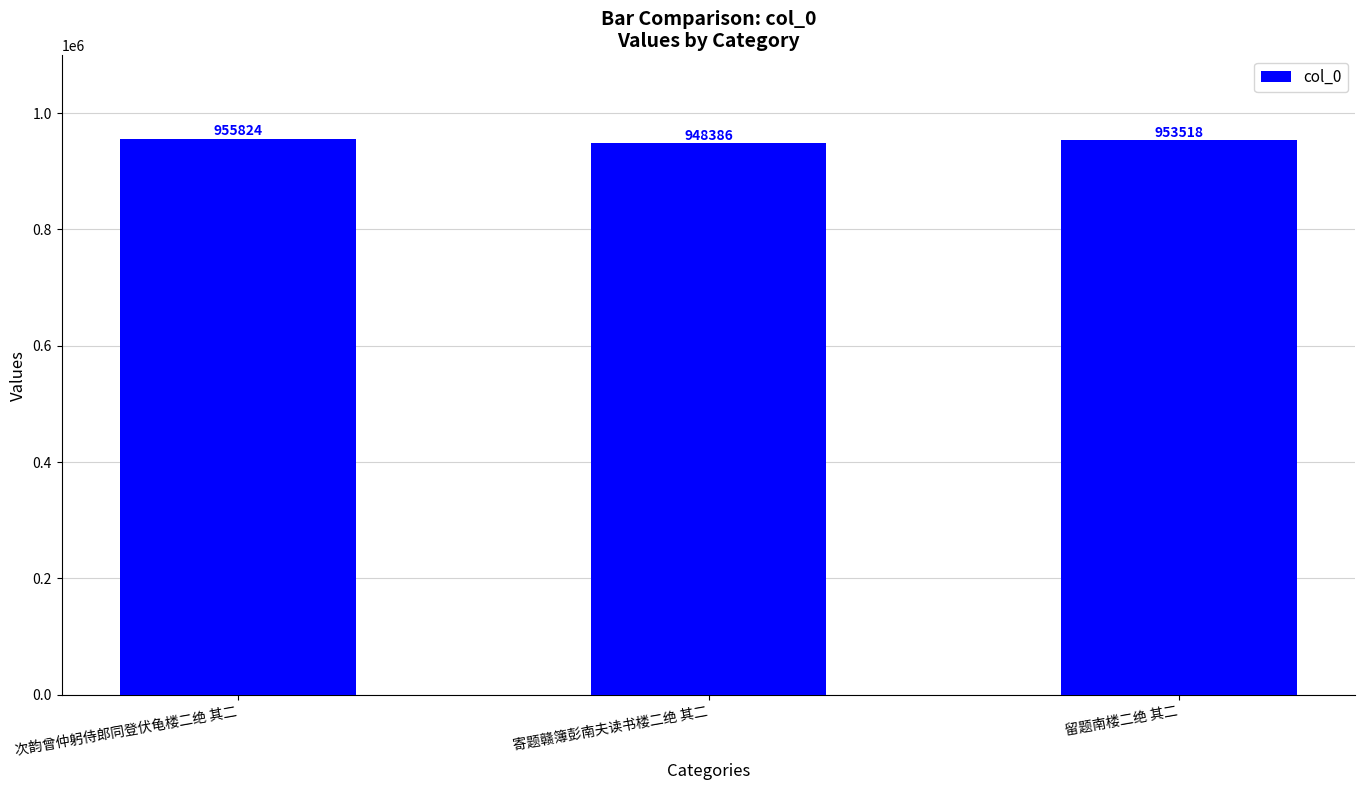

How many bars are there in total?

3